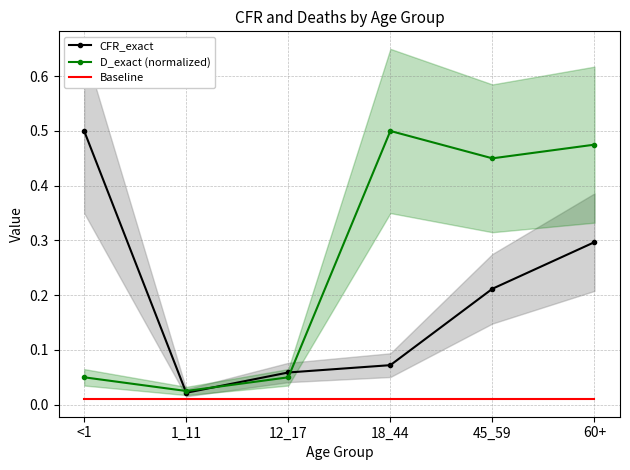

True or false: CFR_exact and Baseline cross at least once.

False